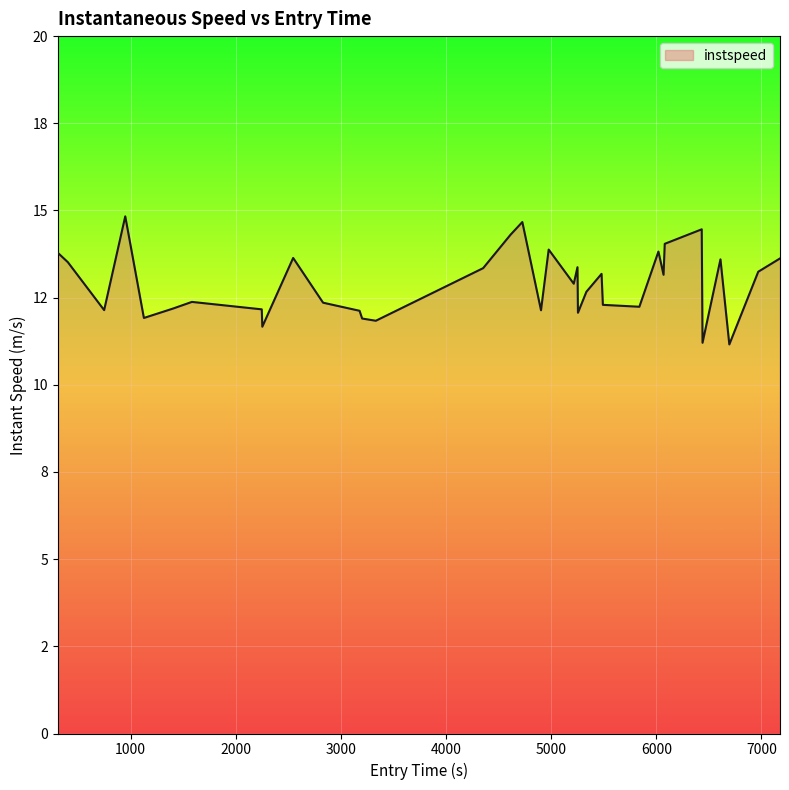

What is the difference between the maximum and minimum values?

3.7